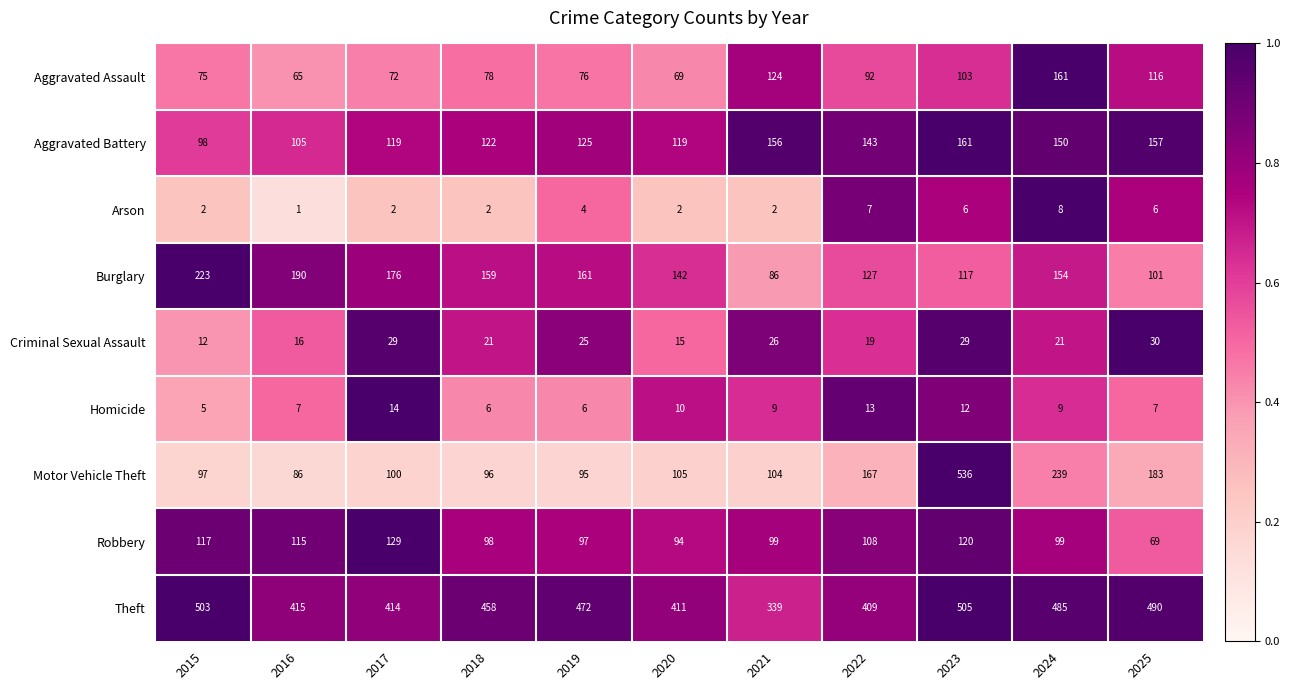

True or false: Homicide has a value of 21 at 2023.

False